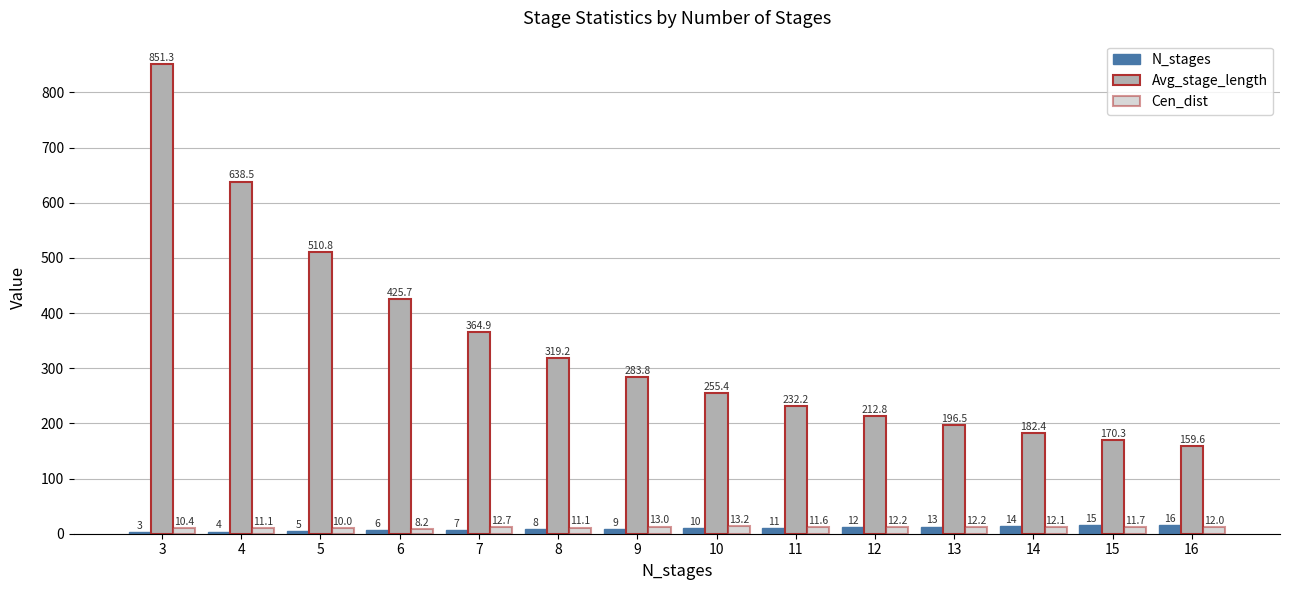

Which category has the highest value in the Cen_dist series?

10